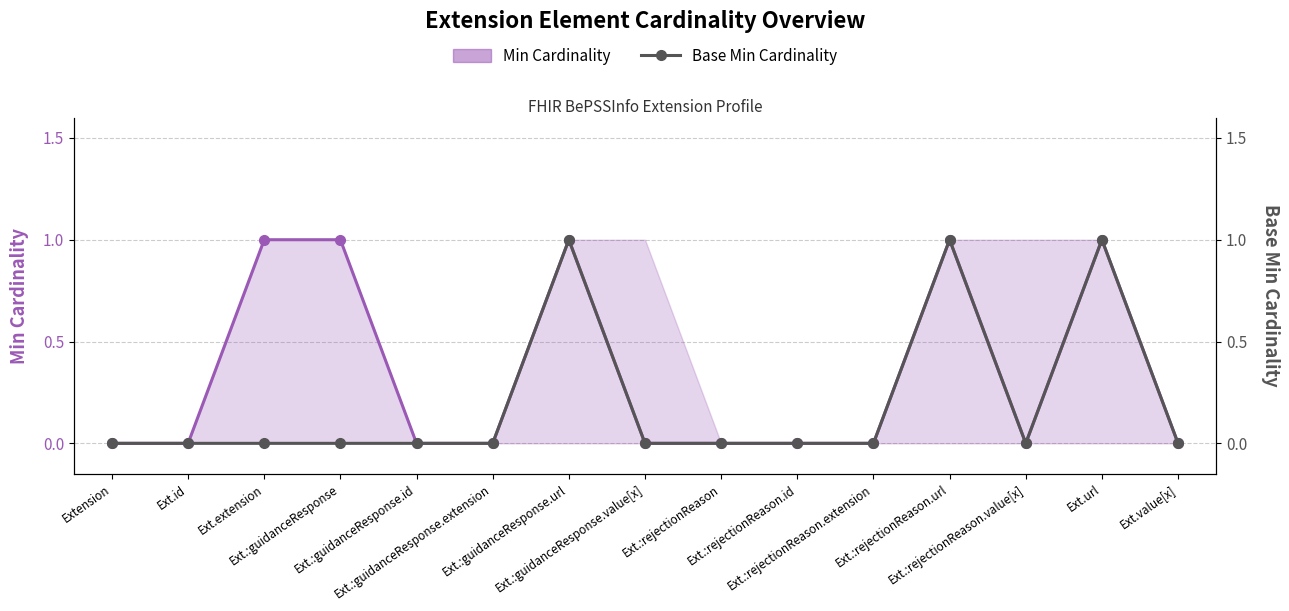

Is the value of Min Cardinality at Ext.value[x] greater than the value of Base Min Cardinality at Ext.:rejectionReason.id?

No